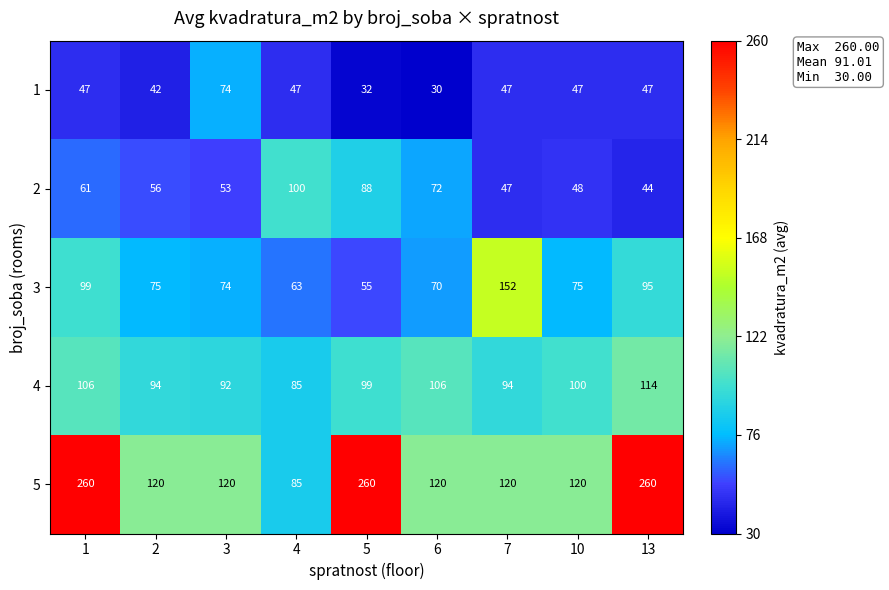

Which label corresponds to the smallest value in the chart?

6